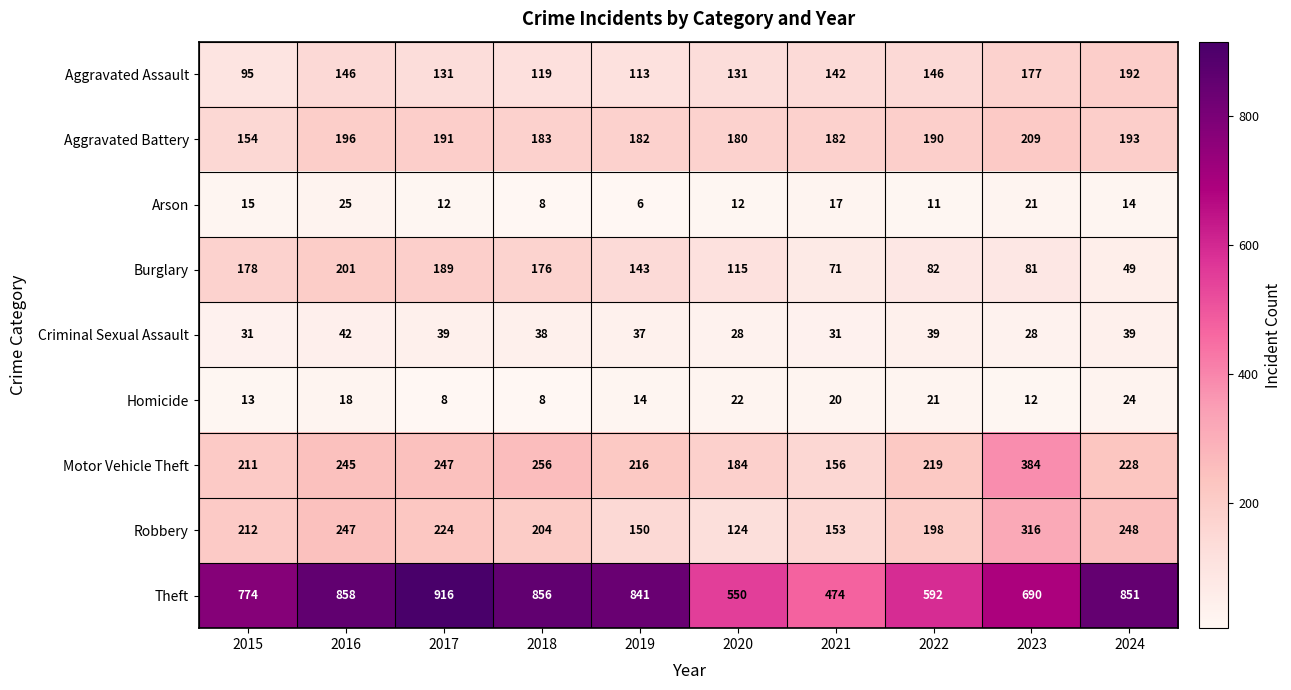

Where does the Theft series first go above 841?

2016